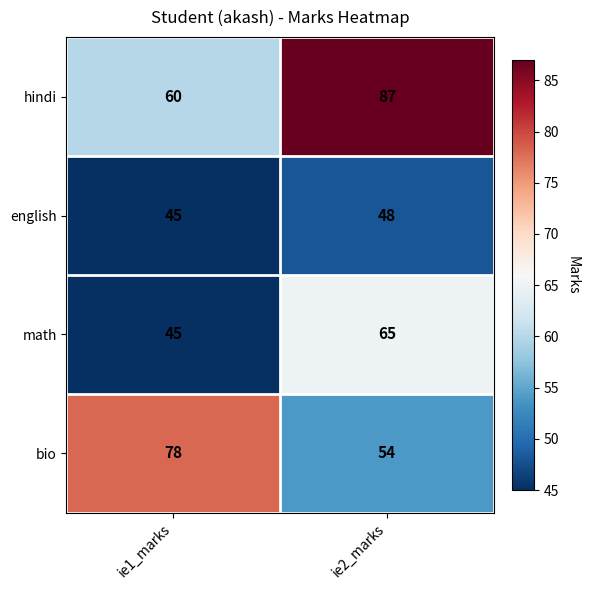

List the series in order of their overall mean, lowest first.

english, math, bio, hindi